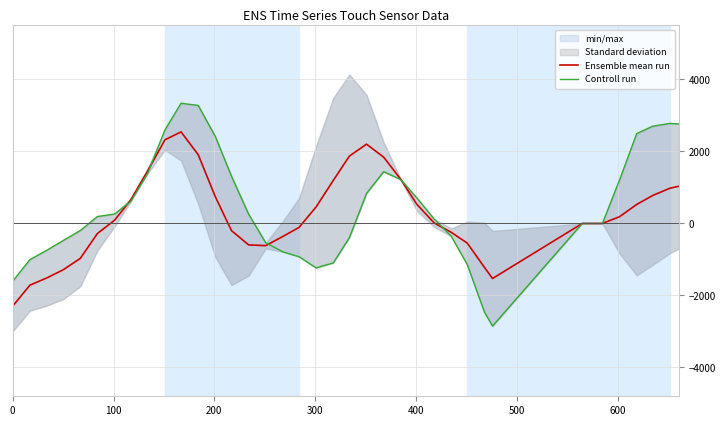

What is the maximum value for Ensemble mean run?

2543.2